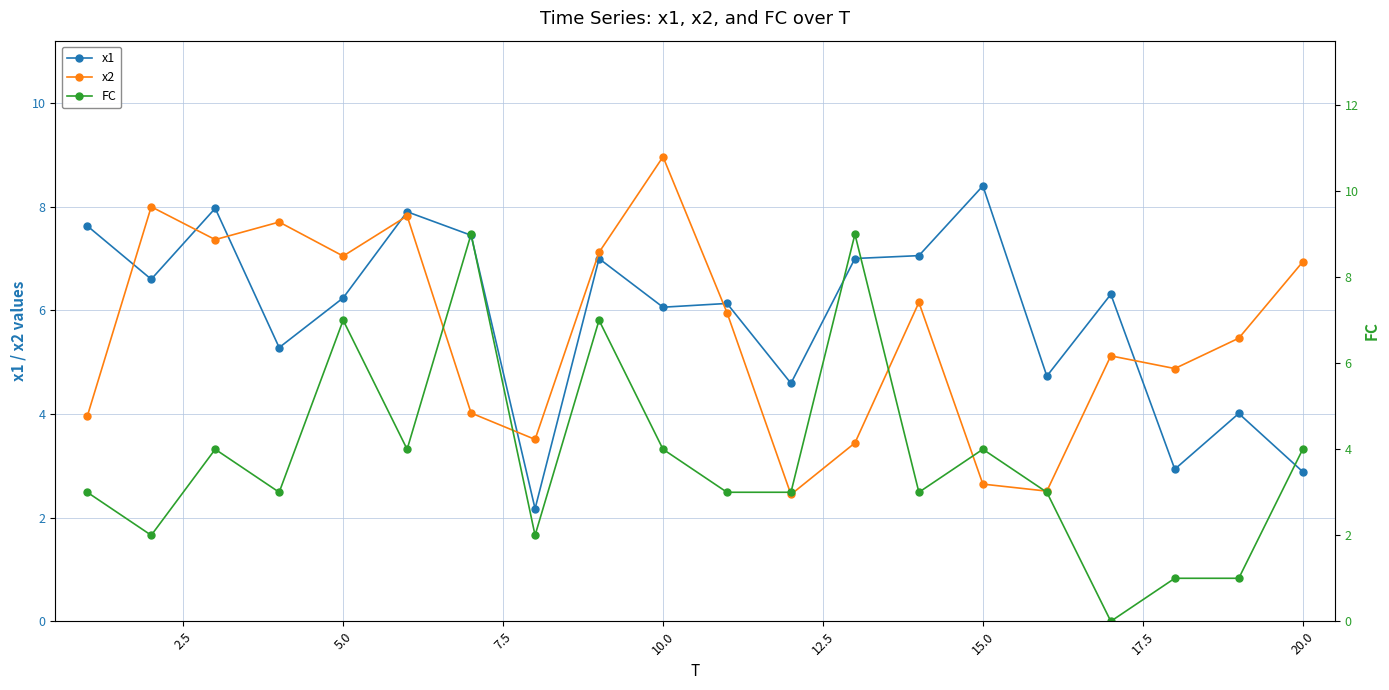

In FC, how many points are lower than both neighbors (excluding endpoints)?

6